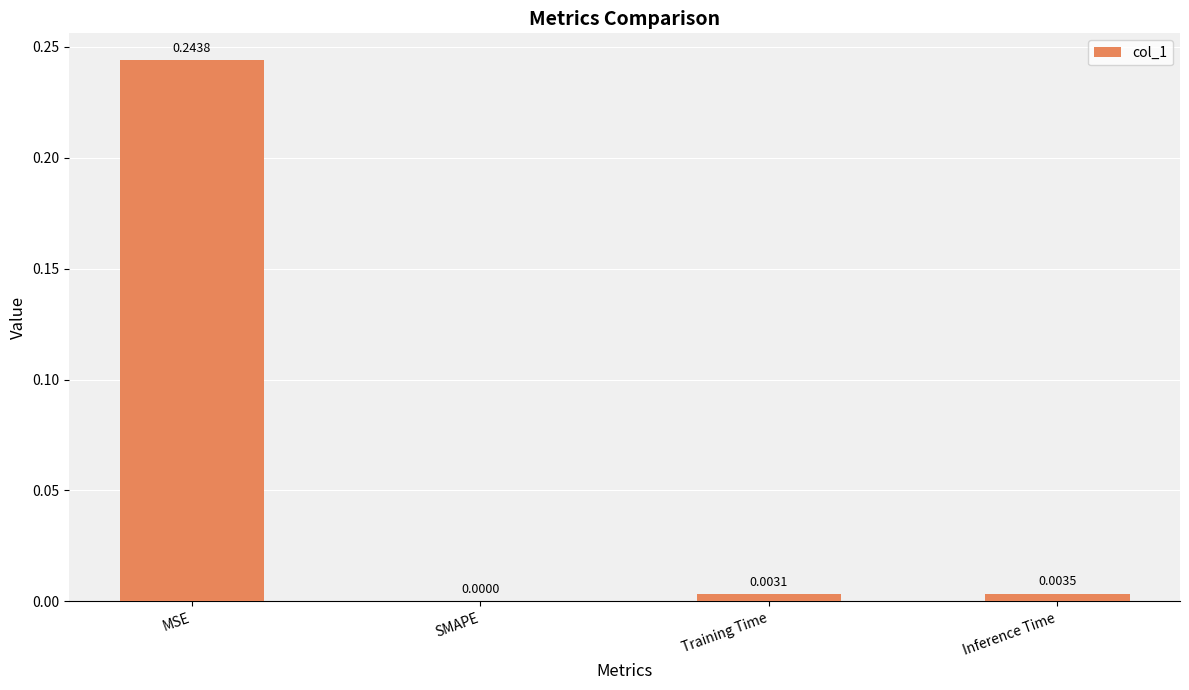

What is the sum of all values?

0.3